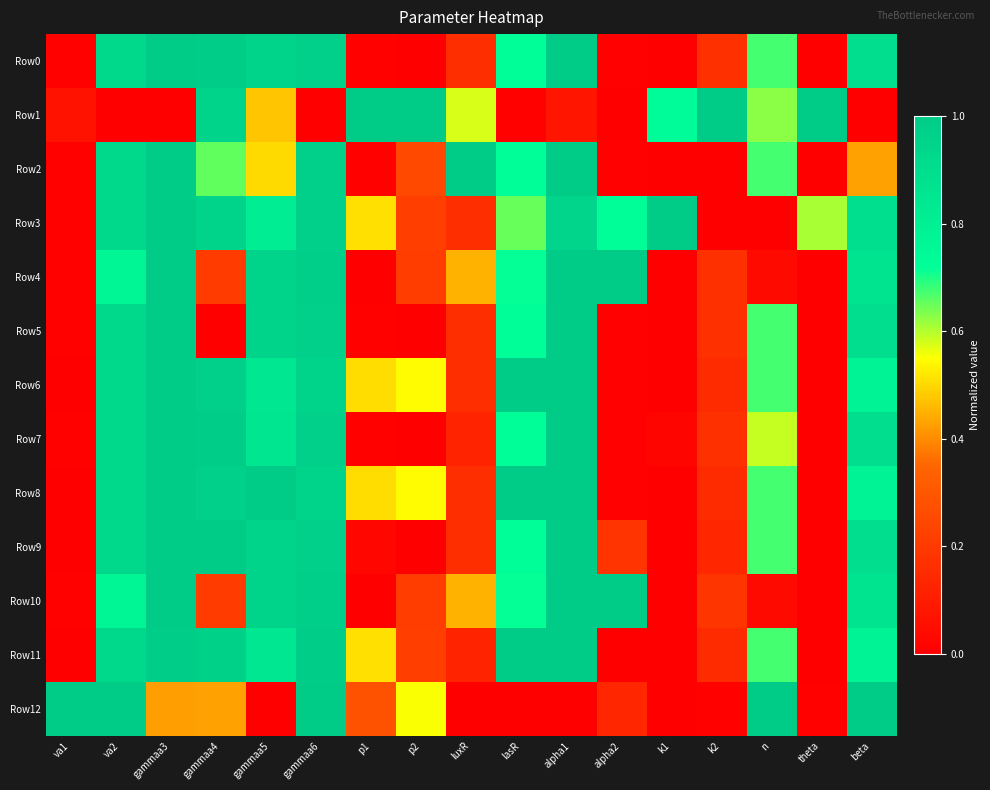

What is the difference between the highest and lowest values at gammaa4?

1.0